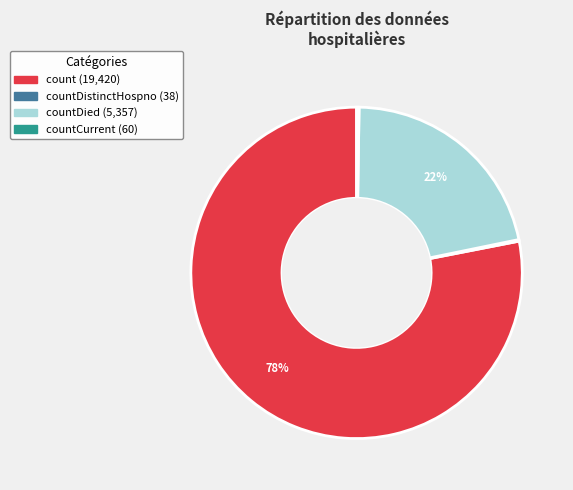

To the nearest percent, what is the difference between the largest and smallest slice percentages?

78%